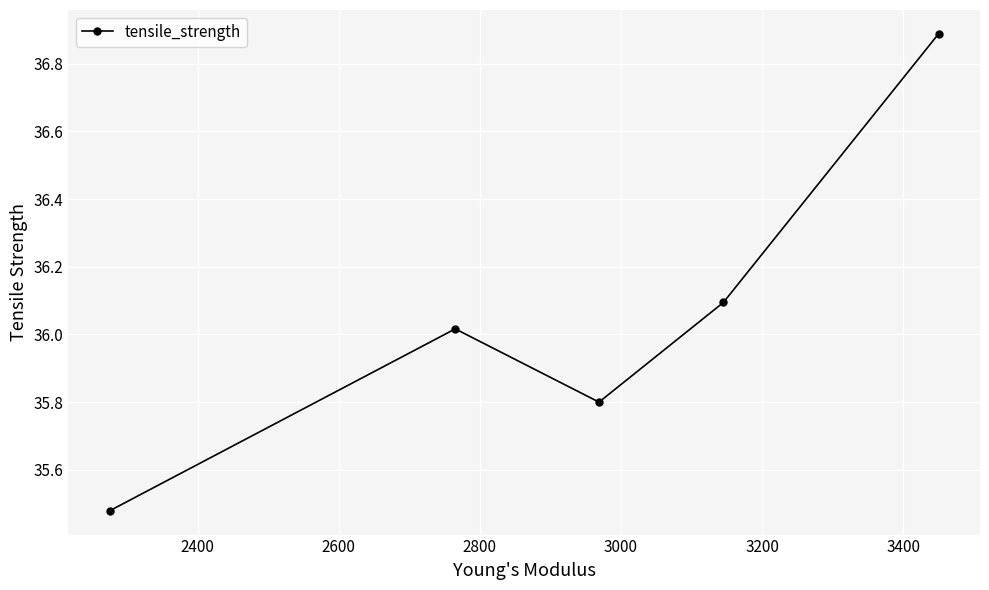

What is the sum of all values?

180.3